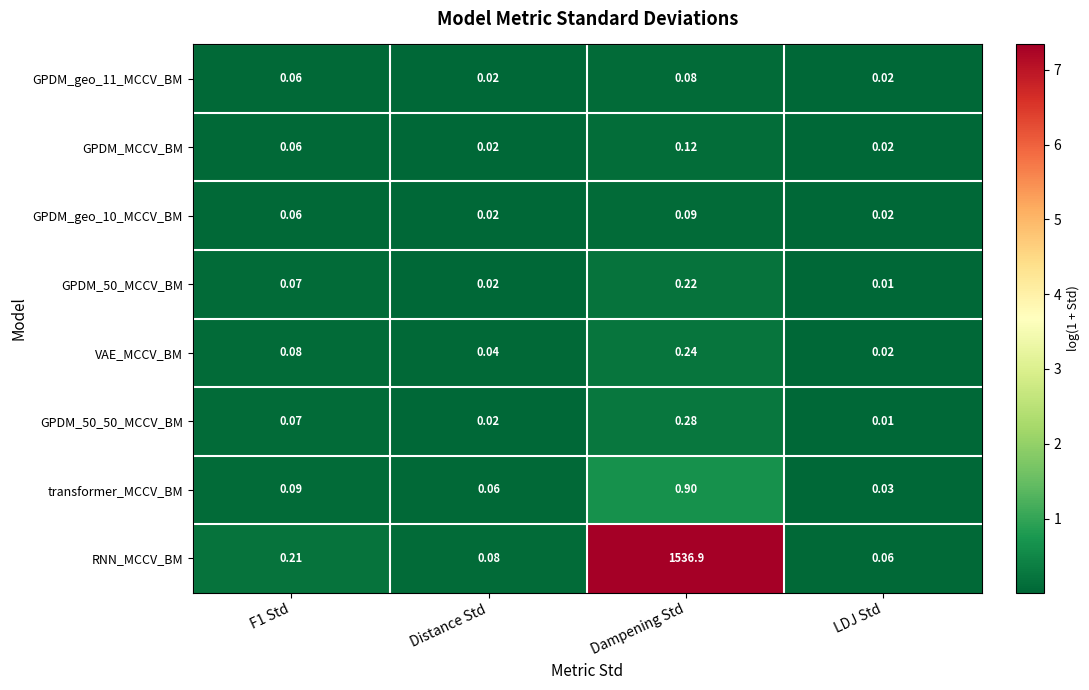

Which series changed the most between Distance Std and LDJ Std?

transformer_MCCV_BM